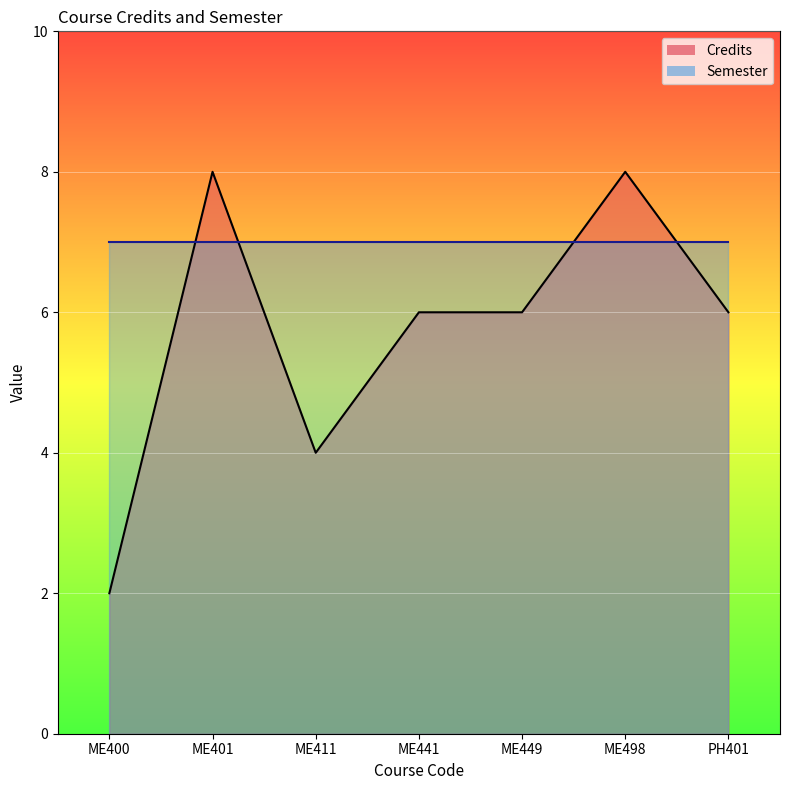

At which label is the value closest to 5?

ME411